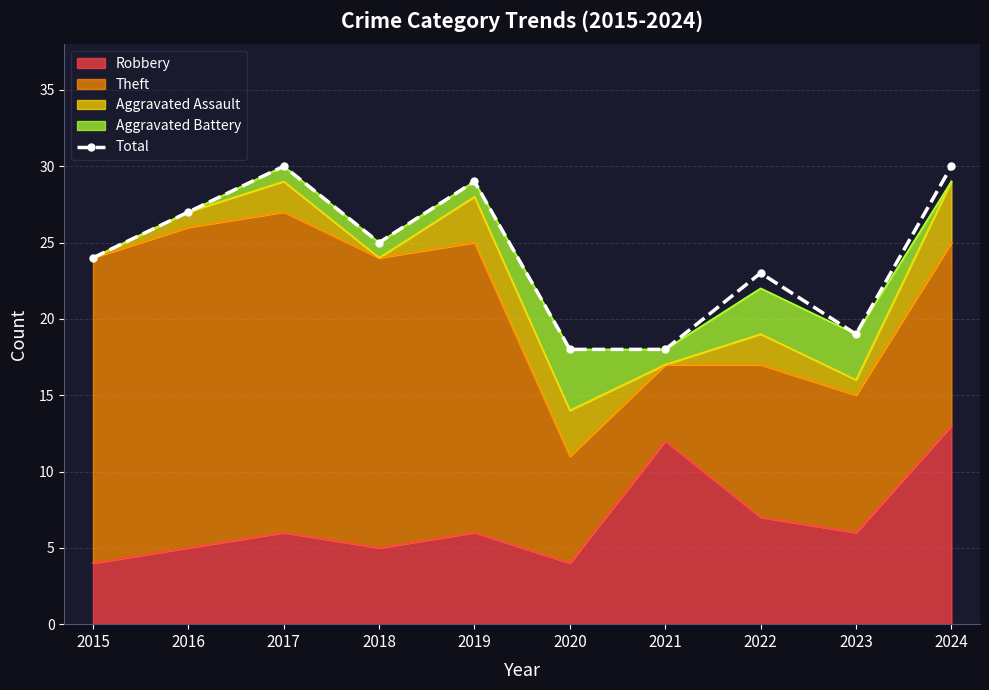

The value at 2015 is 12. True or false?

False